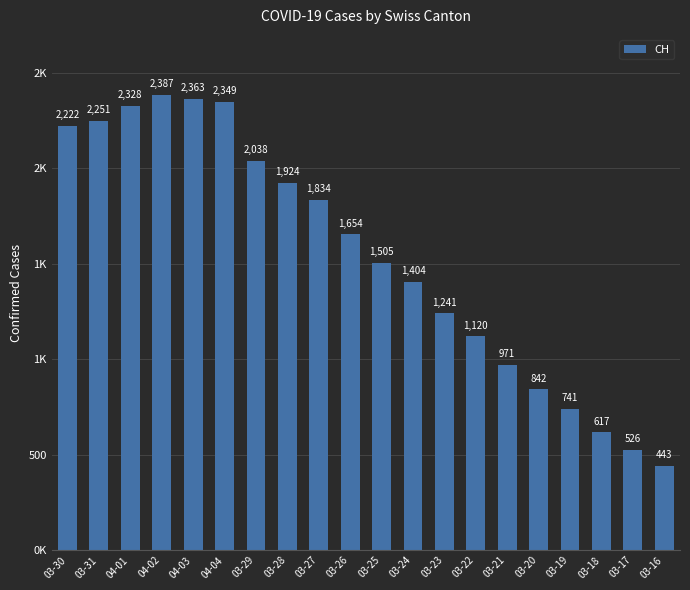

Does the chart contain any negative values?

No